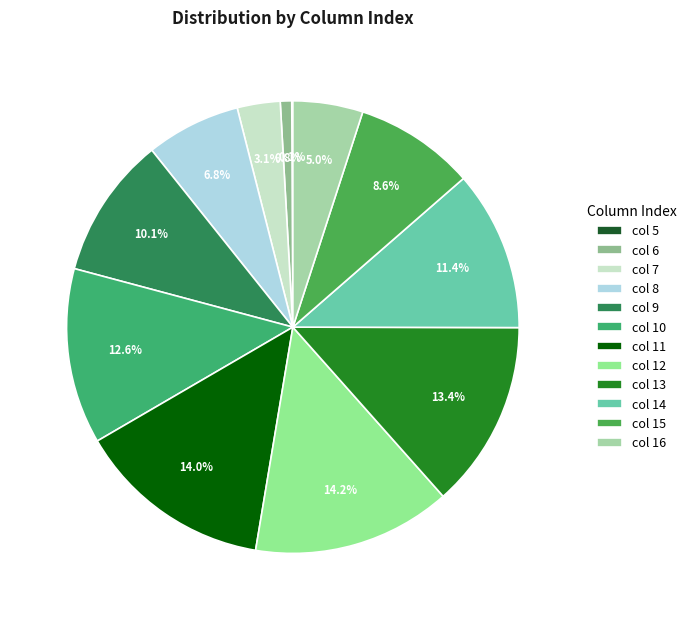

What is the largest slice in the pie chart?

12